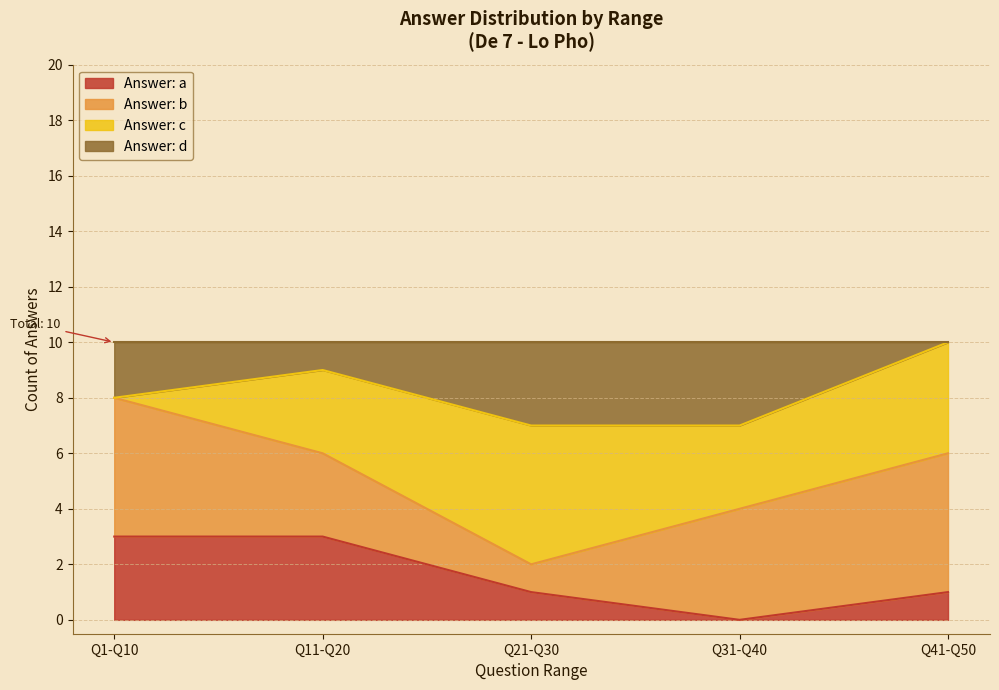

What is the highest value of the Answer: a series?

3